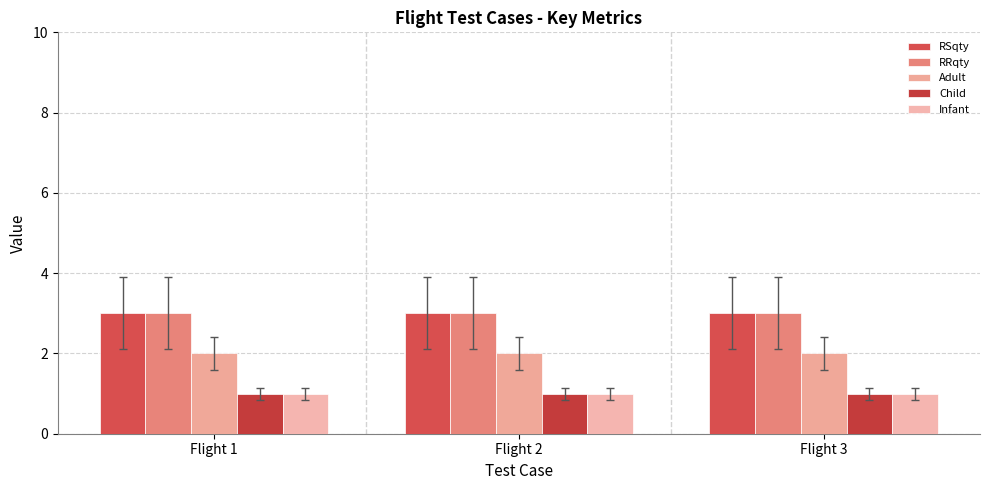

How many bars are there in each group?

5